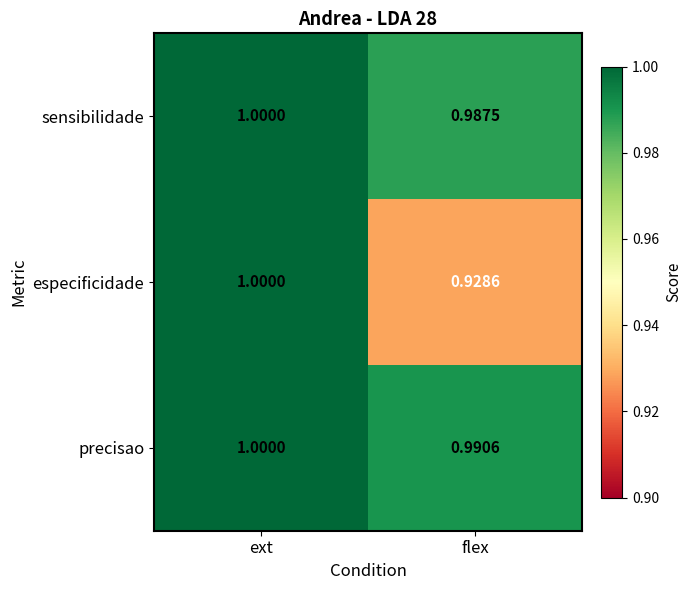

What is the total value across all series at ext?

3.0